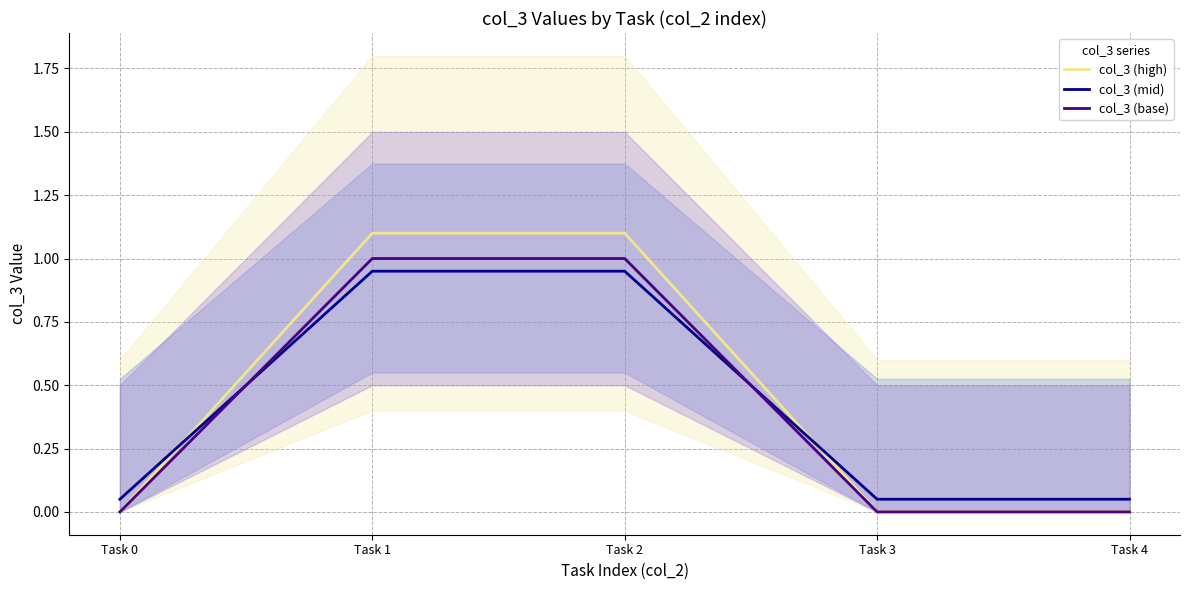

What is the value of the col_3 (mid) point at the 4th from the left?

0.1